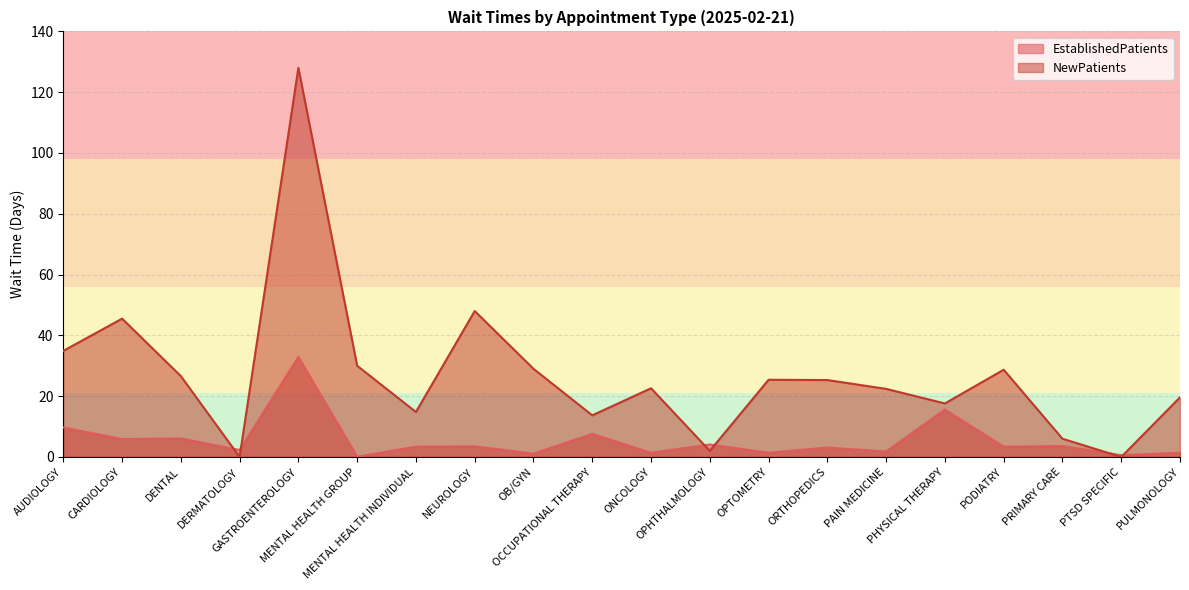

How many interior local peaks does the EstablishedPatients series have?

8